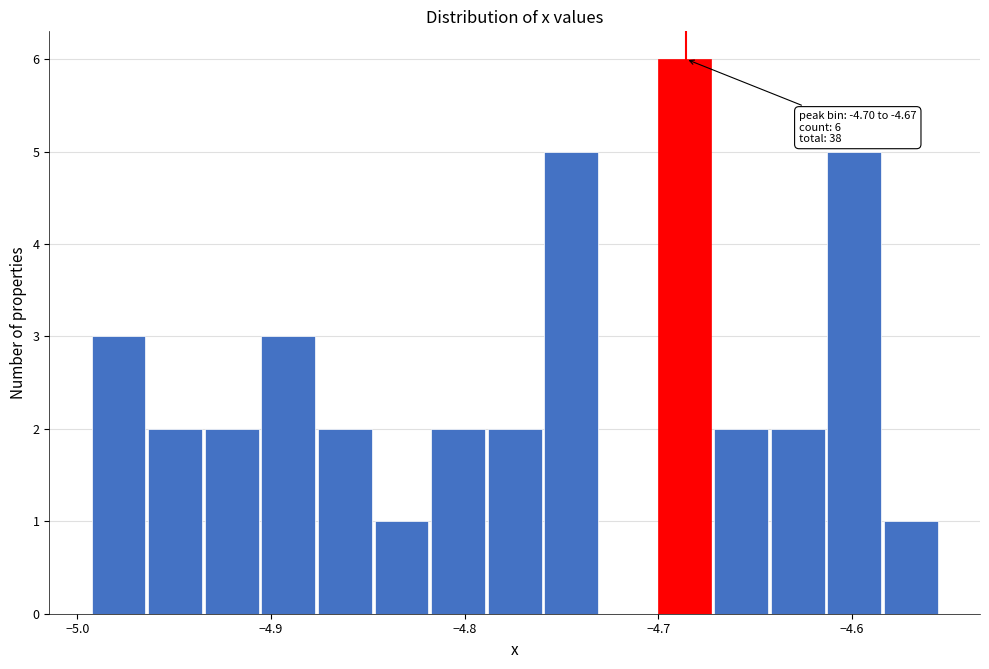

Around what value on the x-axis is the tallest bar? Give the approximate position of its centre, as read against the axis.

-4.69